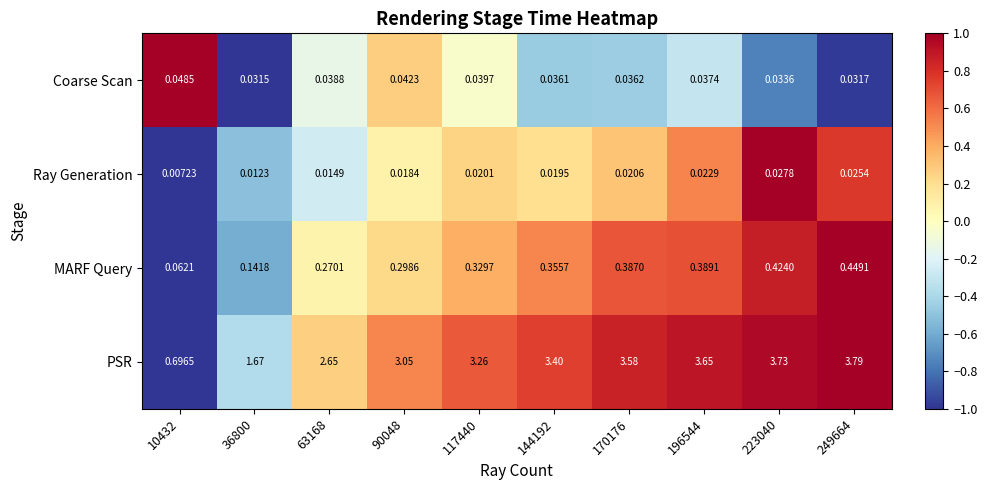

Rank the series by their maximum value, from lowest to highest.

Ray Generation, Coarse Scan, MARF Query, PSR